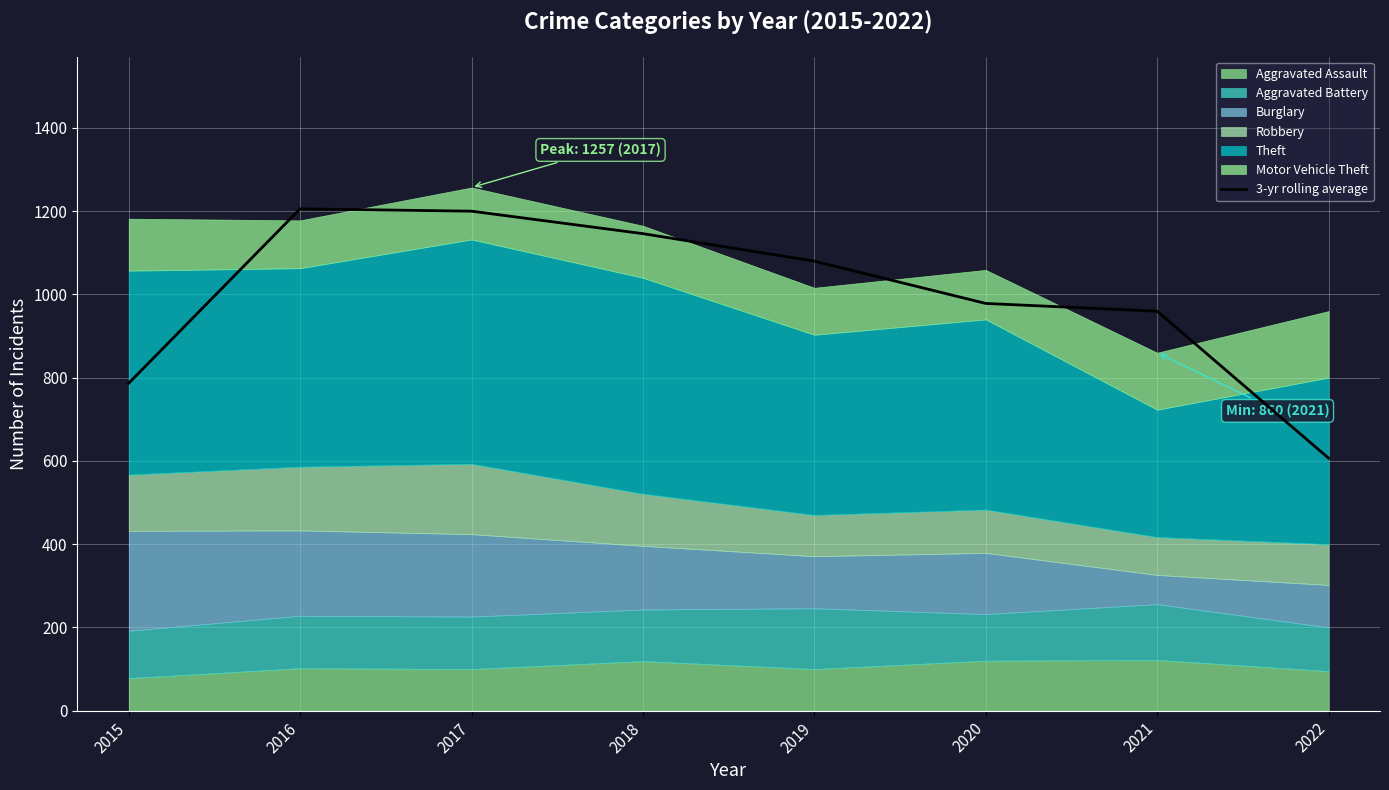

Is it true that the value at 2017 is 1997.5?

False